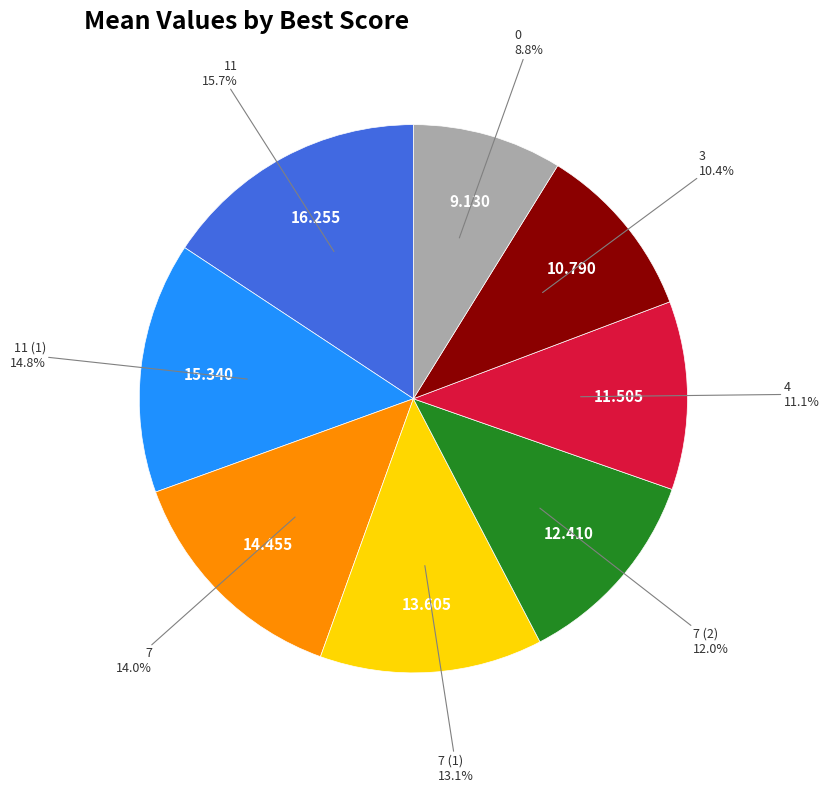

Is there any slice that represents more than half of the pie?

No